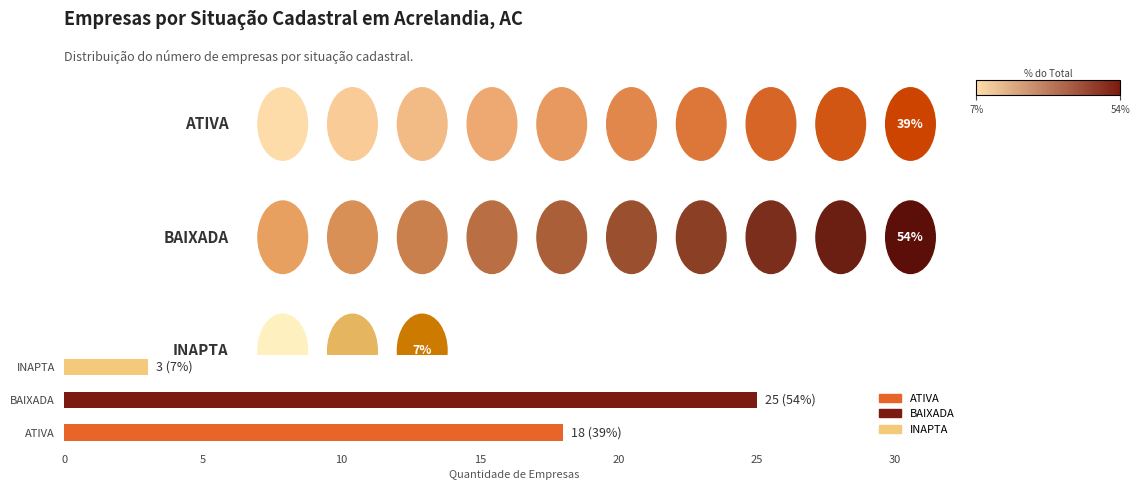

What is the difference between the values at INAPTA and ATIVA?

15